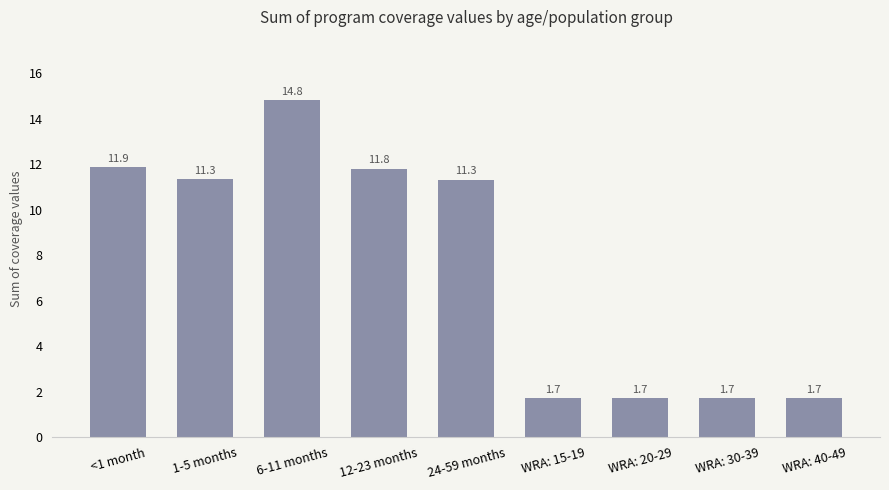

Which has a higher value, 1-5 months or WRA: 15-19?

1-5 months